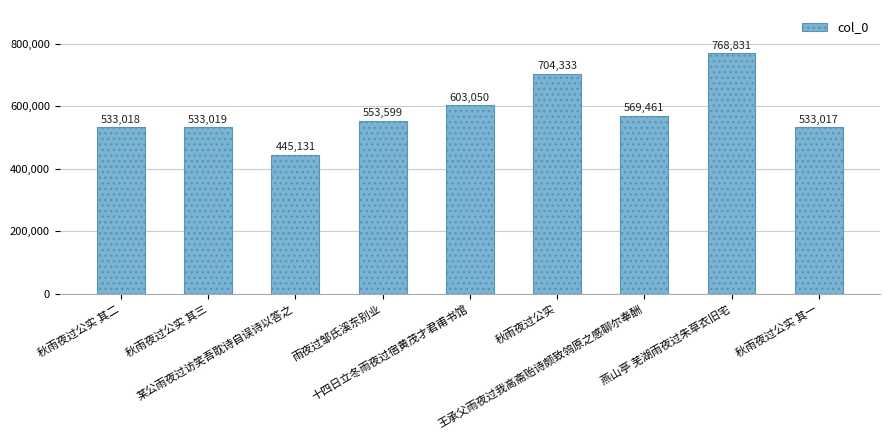

Reading left to right, transcribe all the data shown in this chart.

秋雨夜过公实 其二=533018	秋雨夜过公实 其三=533019	某公雨夜过访笑吾耽诗自误诗以答之=445131	雨夜过邹氏溪东别业=553599	十四日立冬雨夜过宿黄茂才君甫书馆=603050	秋雨夜过公实=704333	王承父雨夜过我高斋贻诗颇致鸰原之感聊尔奉酬=569461	燕山亭 芜湖雨夜过朱草衣旧宅=768831	秋雨夜过公实 其一=533017